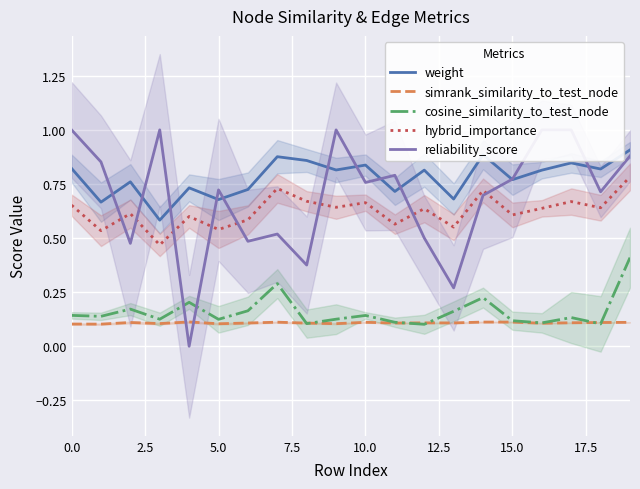

What are all the series names shown in the legend?

weight, simrank_similarity_to_test_node, cosine_similarity_to_test_node, hybrid_importance, reliability_score